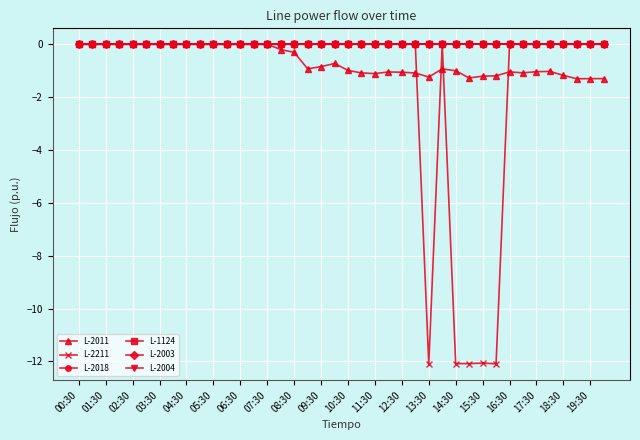

How many lines are shown in the chart?

6